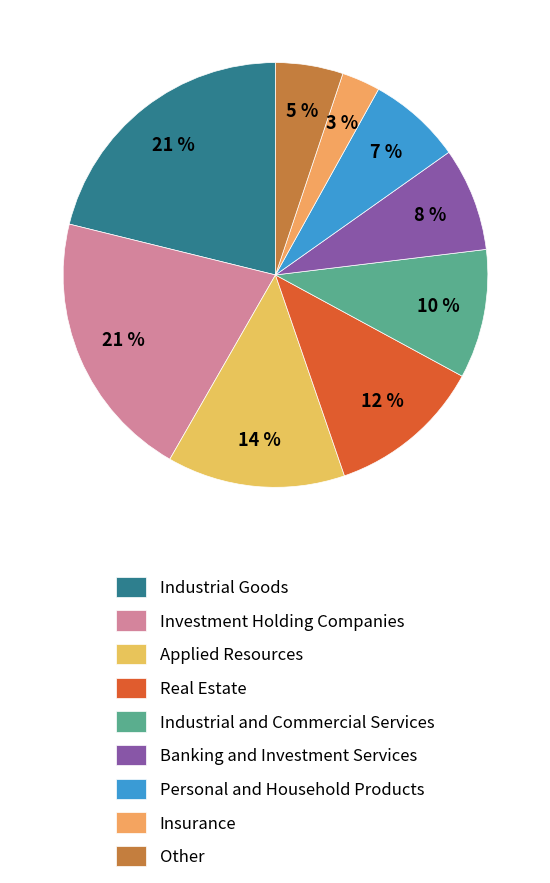

How many segments does this pie chart have?

9